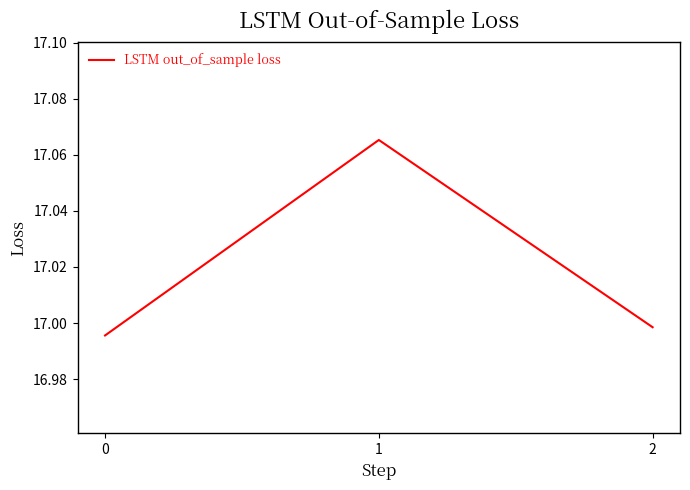

Is it true that the value at 1 is 7.8?

False